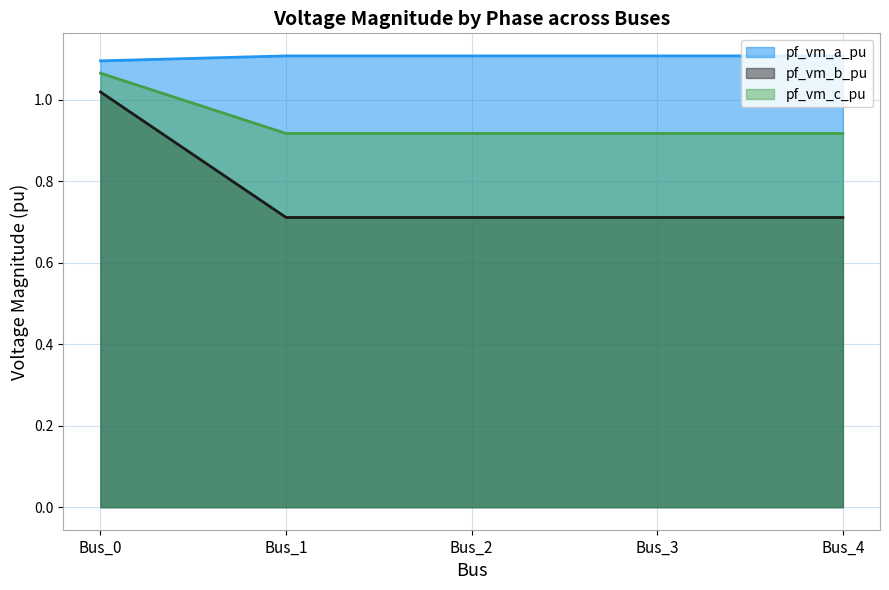

Which category has the highest value across all series?

Bus_1